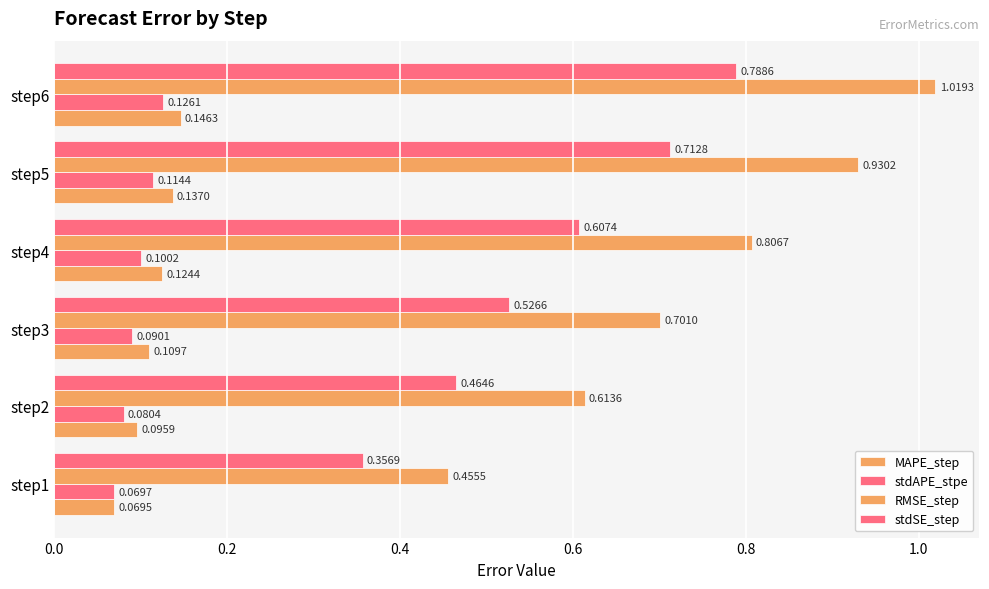

What position from the right is 0.4?

4